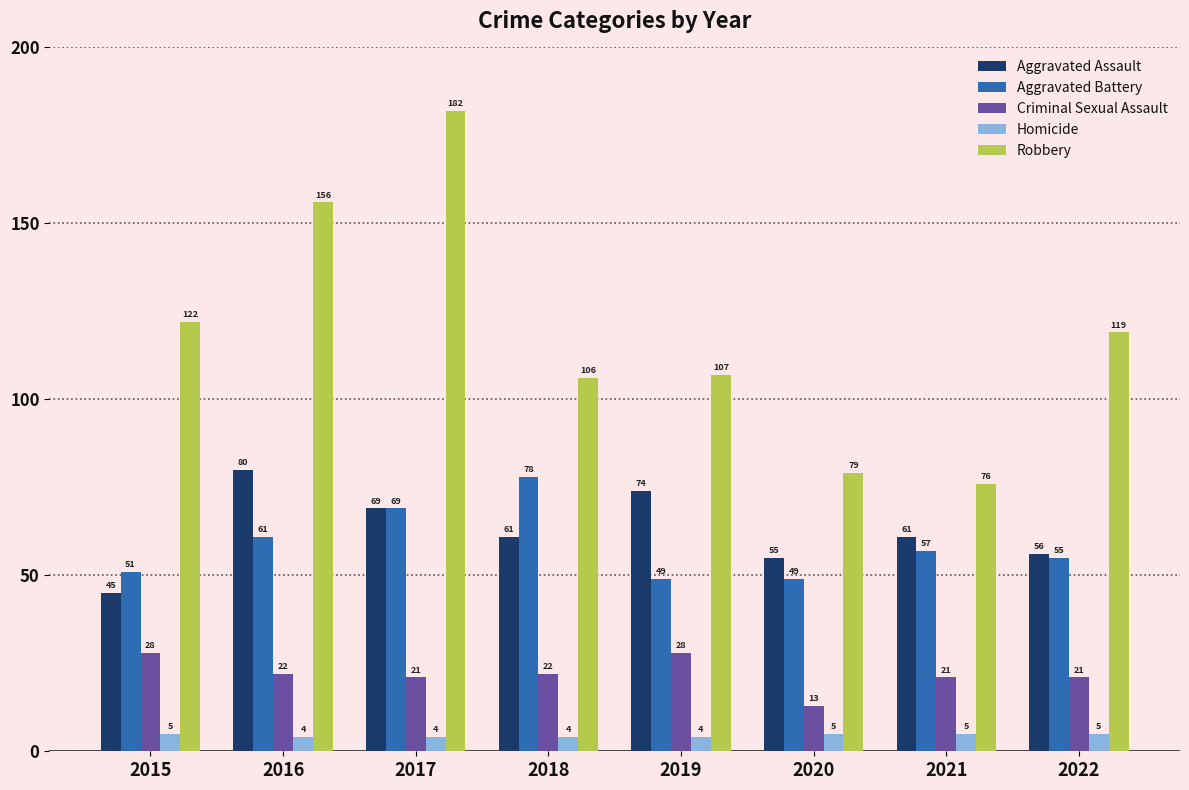

Is it true that Aggravated Battery equals 51 at 2015?

True